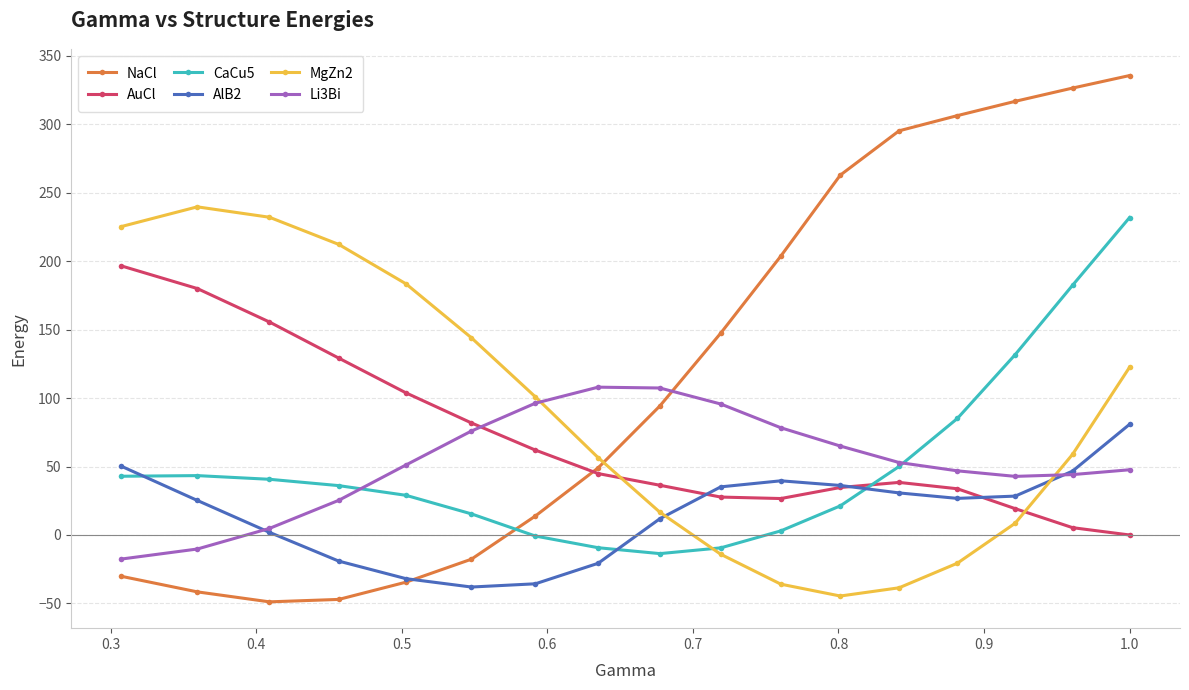

Which series has the largest range (max minus min)?

NaCl